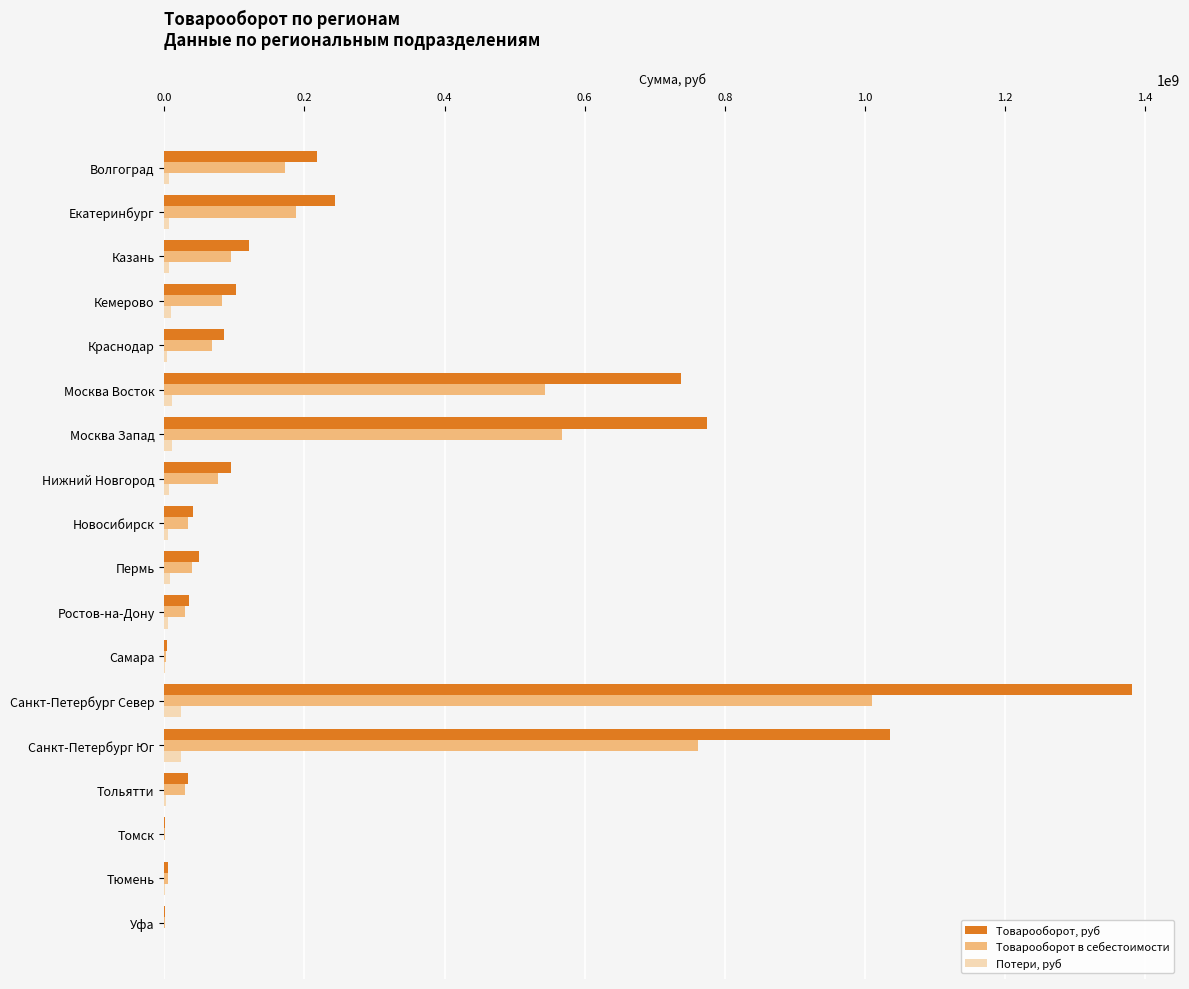

Which series has the largest total across all categories?

Товарооборот, руб